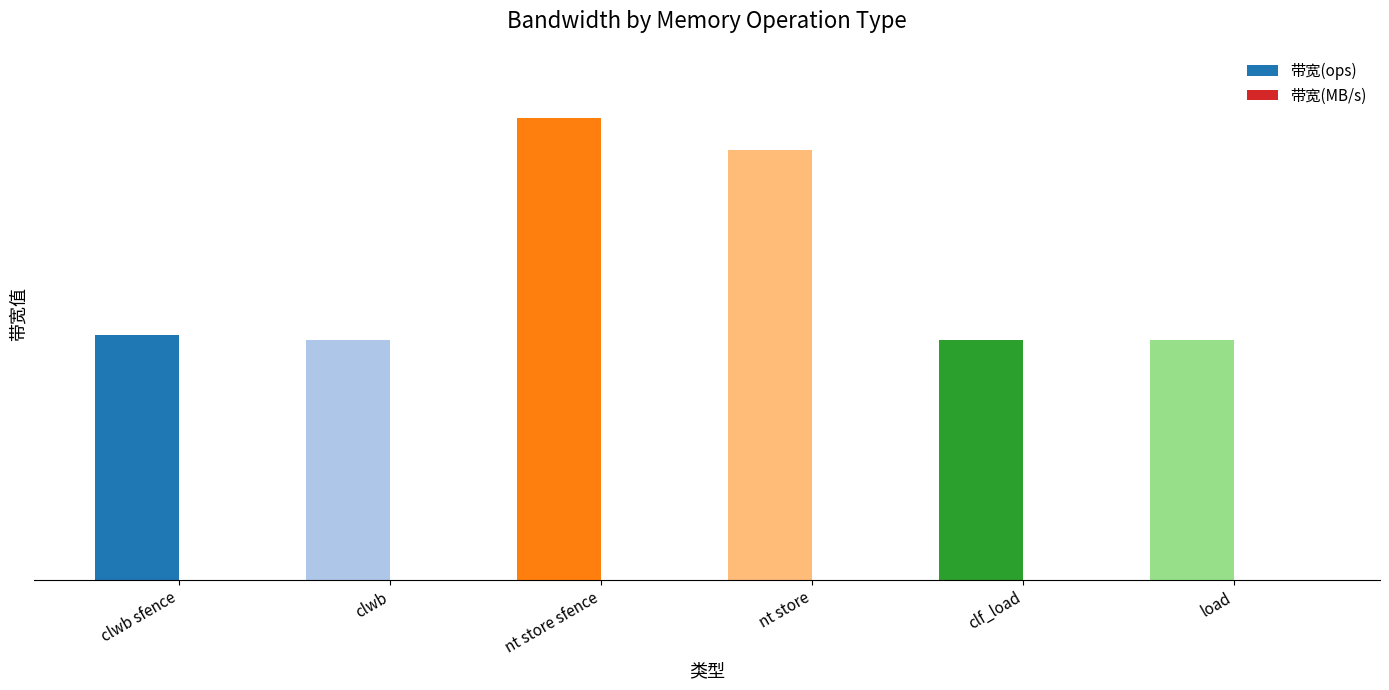

Reading left to right, extract all data points from this chart.

带宽(ops): clwb sfence=19607843	clwb=19230769	nt store sfence=37037037	nt store=34482758	clf_load=19230769	load=19230769
带宽(MB/s): clwb sfence=1254	clwb=1230	nt store sfence=2370	nt store=2206	clf_load=1230	load=1230